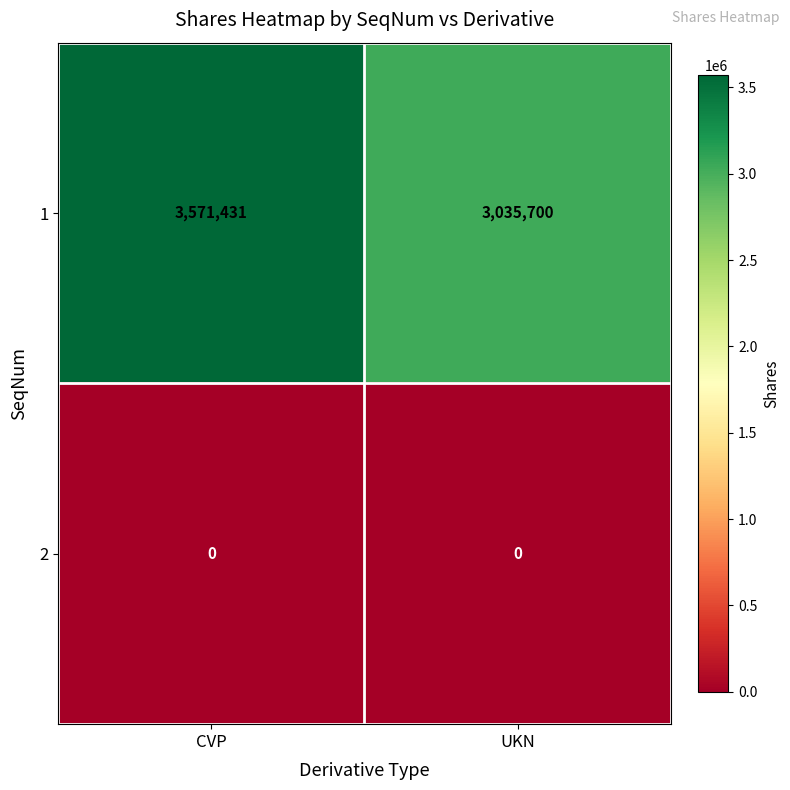

At which category is the sum across all series the highest?

CVP